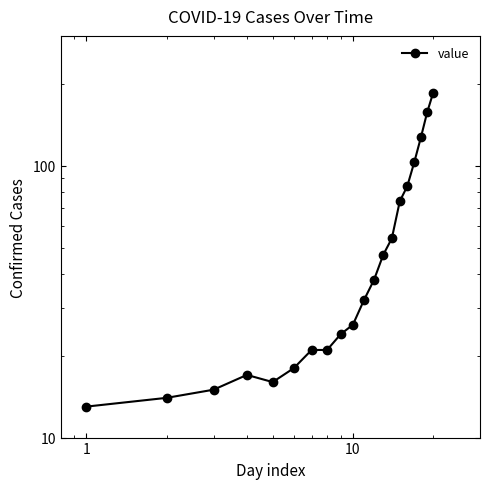

Count the number of categories in the chart.

20